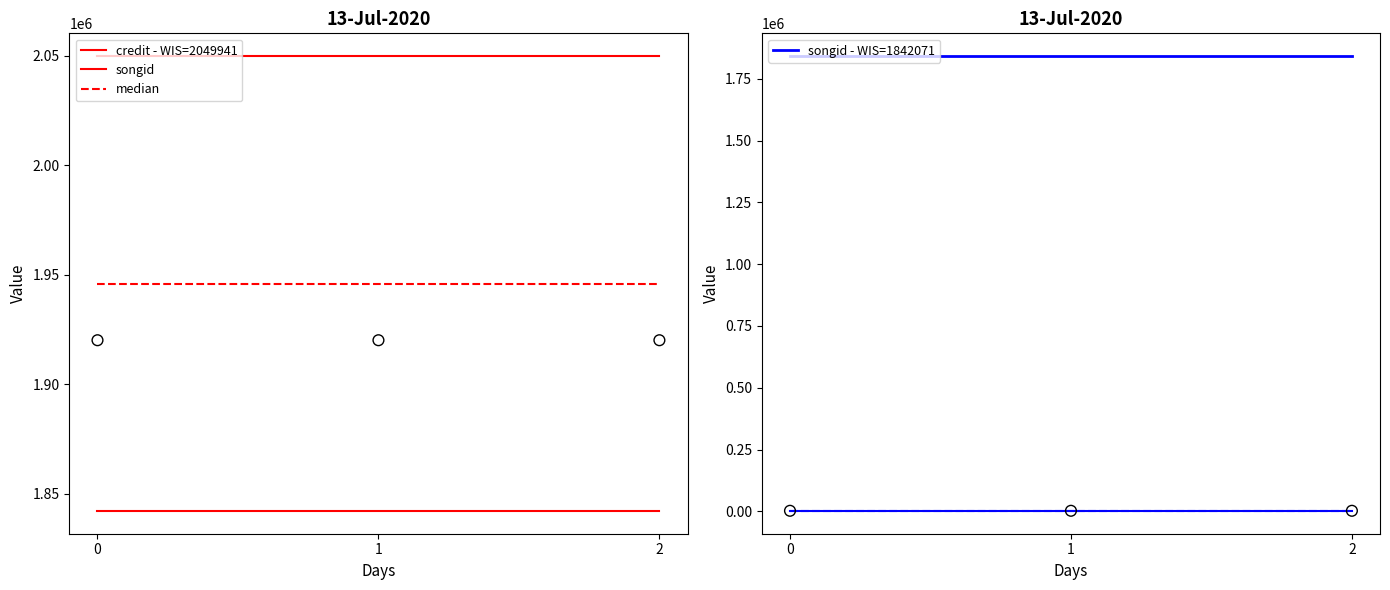

What are all the series names shown in the legend?

credit - WIS=2049941, songid, median, songid - WIS=1842071